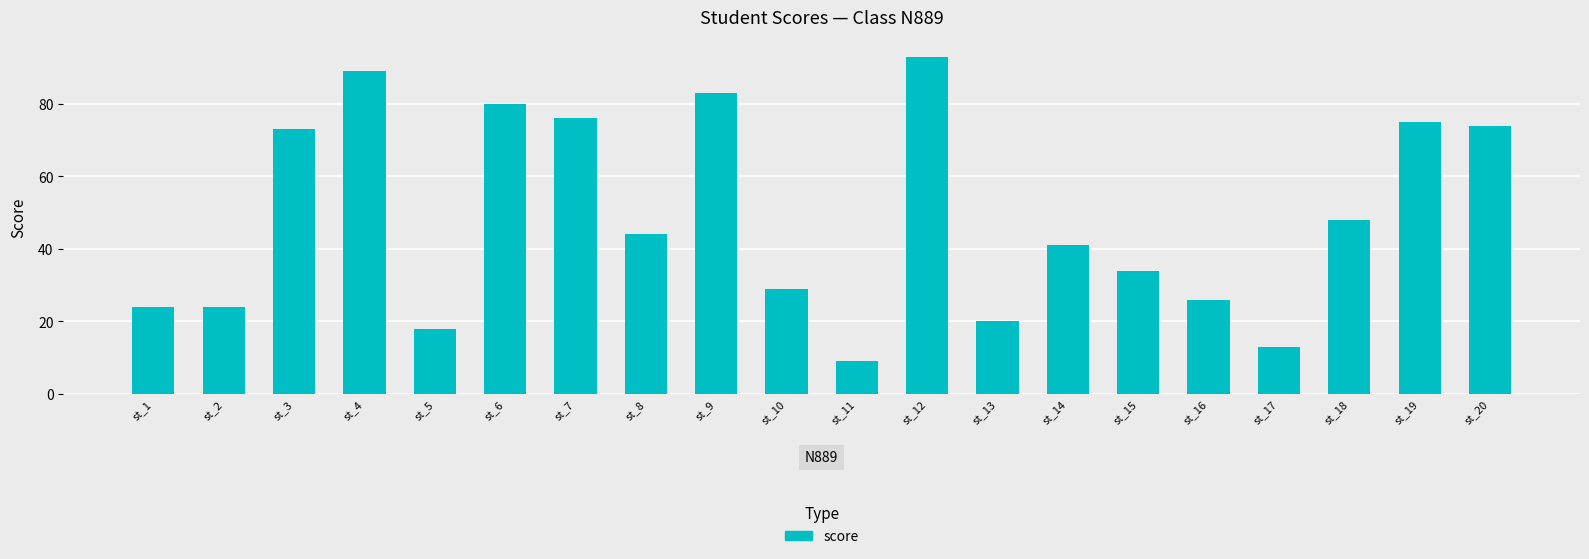

What is the change in value from st_1 to st_14?

+17